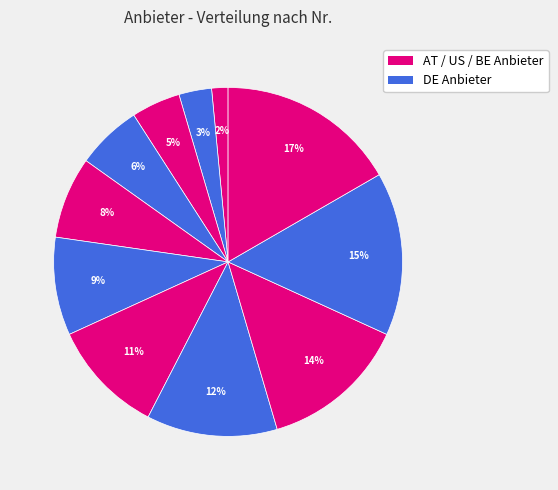

How many segments does this pie chart have?

11